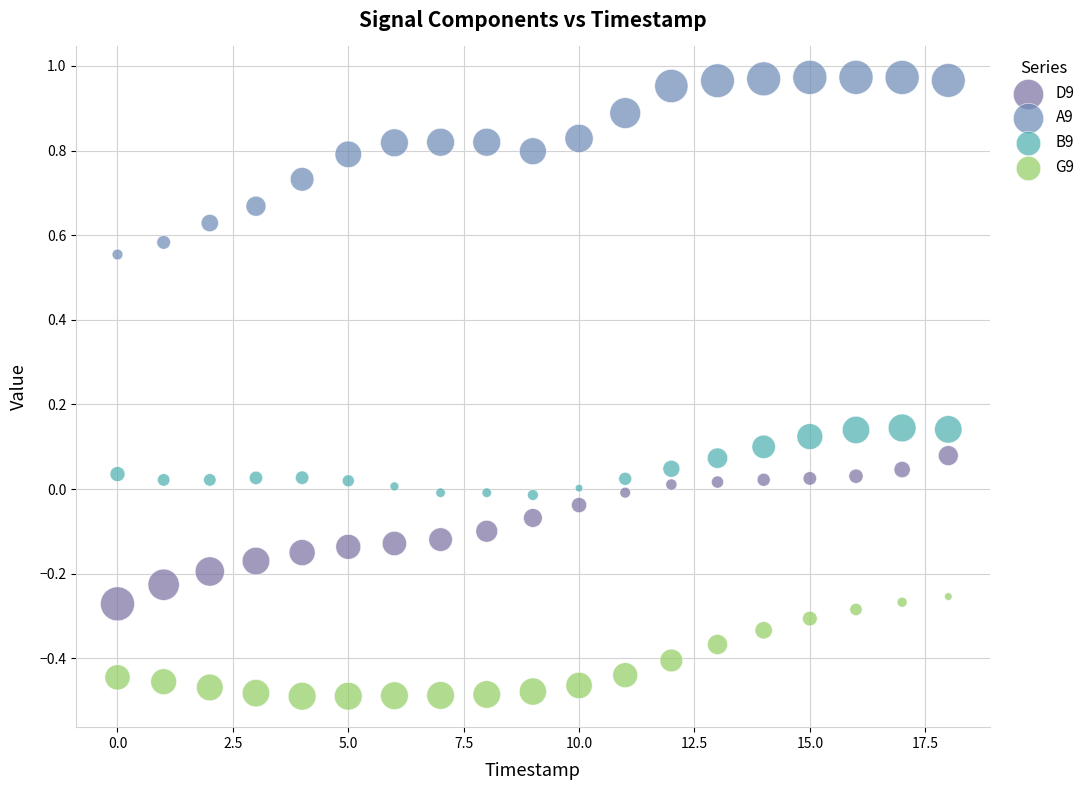

Which series has the widest spread of Y values?

A9